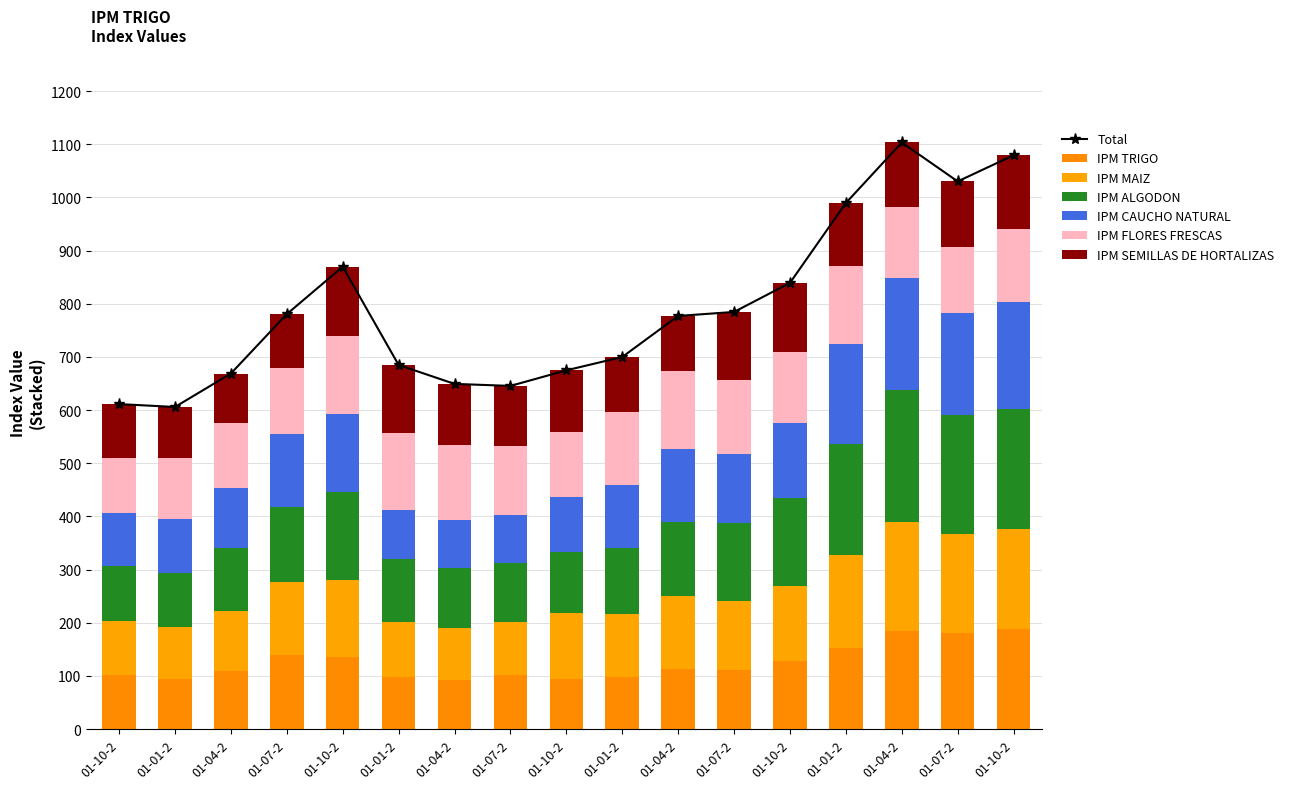

At which label does IPM CAUCHO NATURAL first exceed 129?

01-07-2